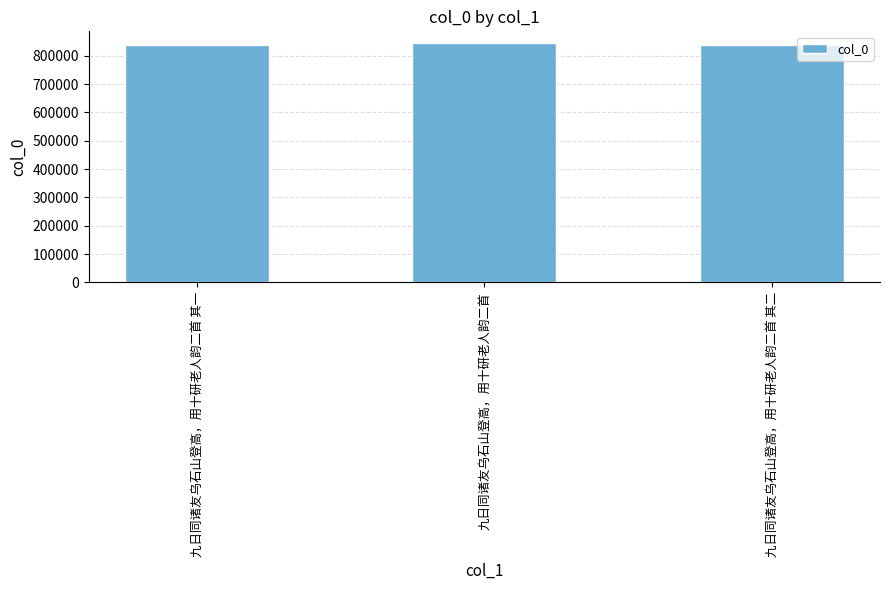

What is the change in value from 九日同诸友乌石山登高，用十研老人韵二首 其一 to 九日同诸友乌石山登高，用十研老人韵二首?

+7486